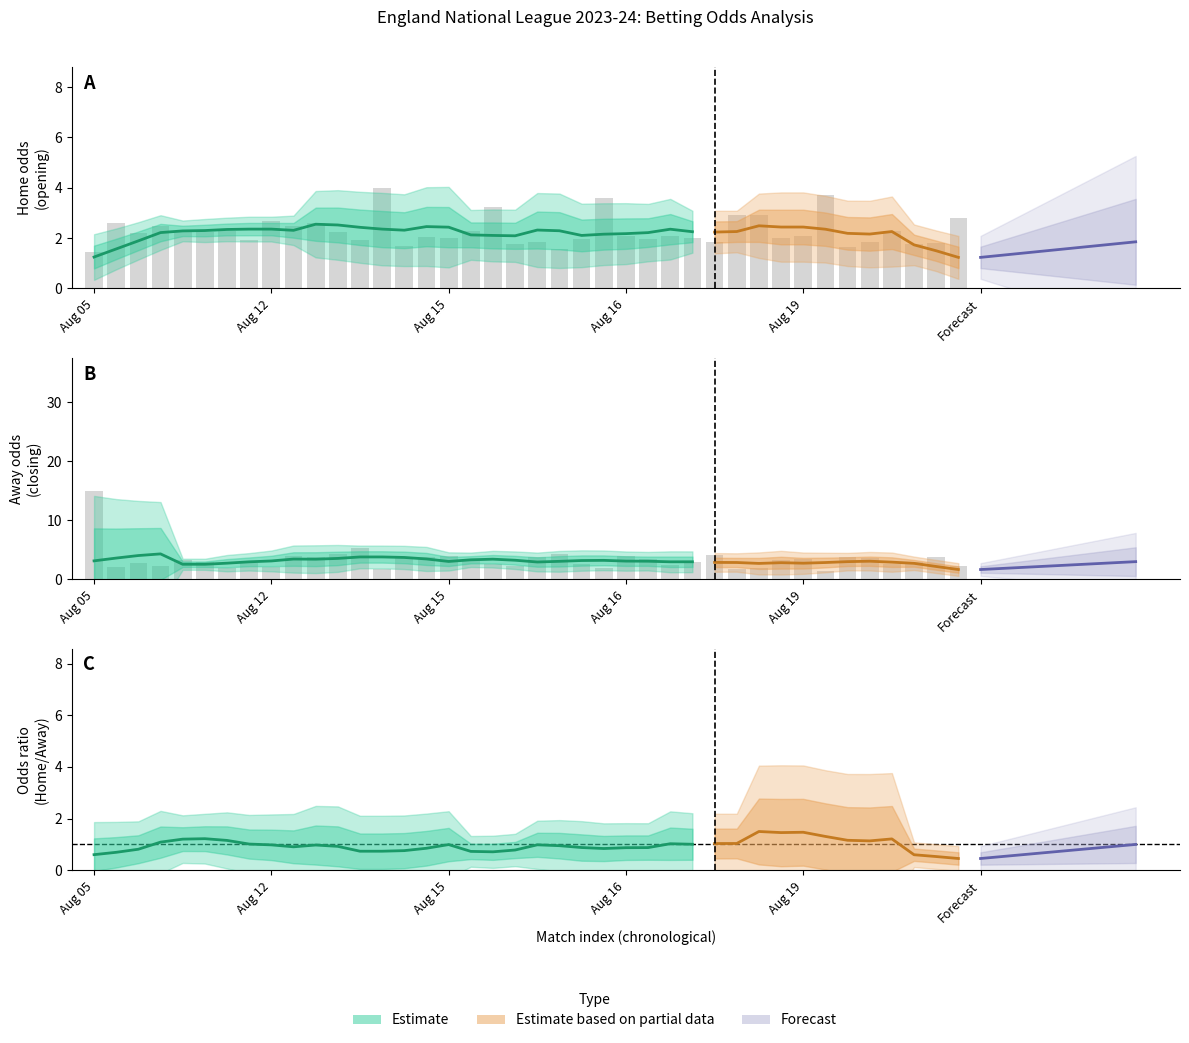

How many bars are there in total?

80